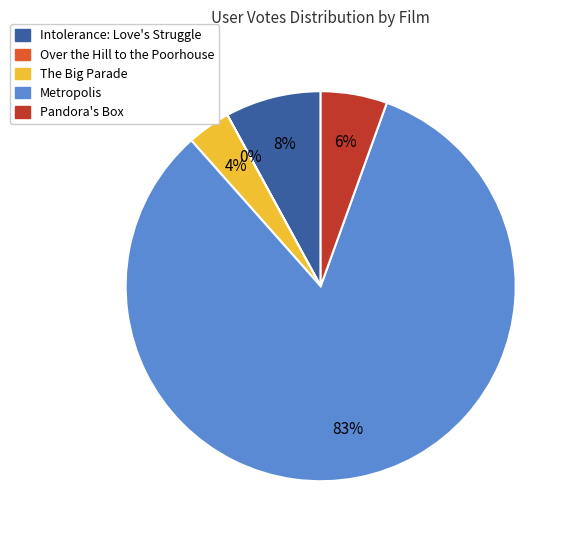

Do Intolerance: Love's Struggle and The Big Parade together represent more than half of the pie?

No